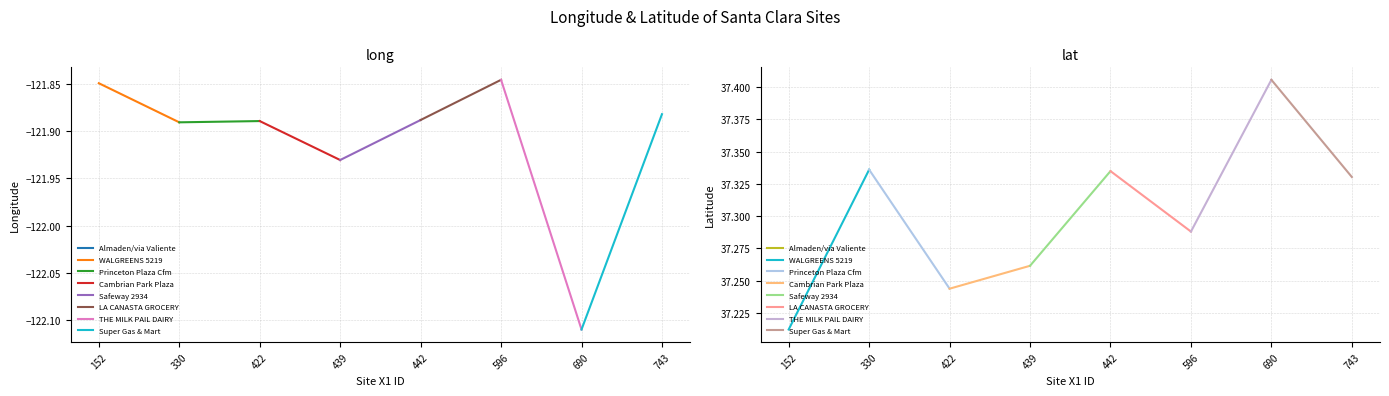

What is the value of the lat point at the 2nd from the left?

37.3